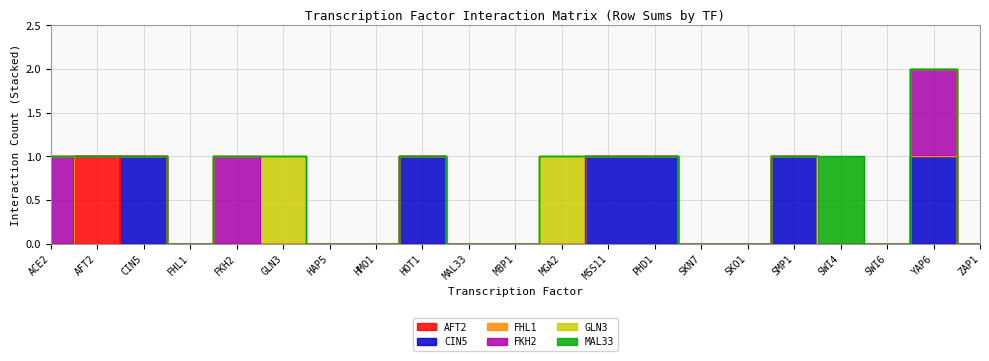

Is the value of MAL33 at HOT1 greater than the value of FHL1 at FKH2?

No